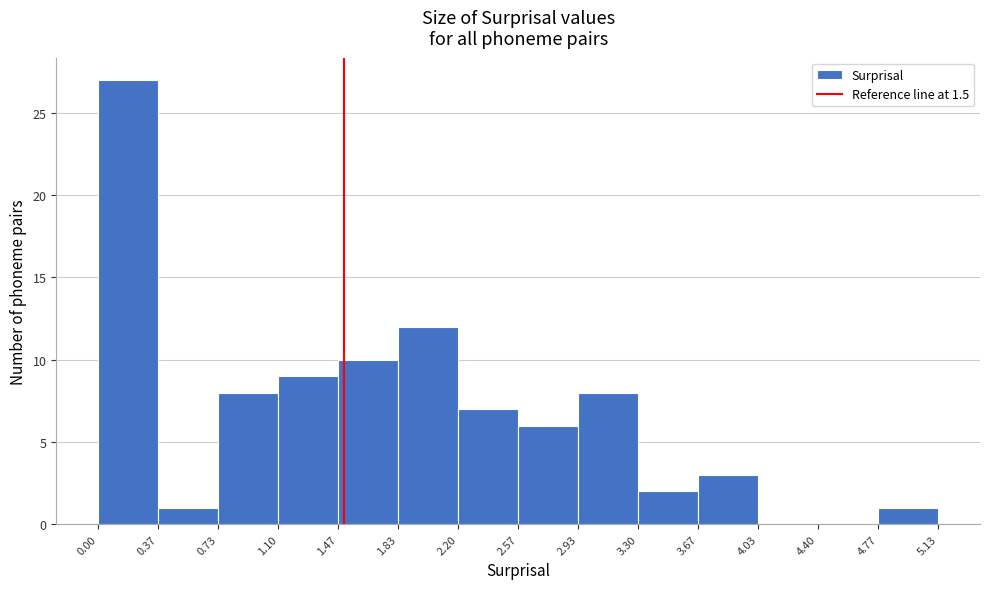

Reading left to right, transcribe this chart: for each bar, give the range it covers on the x-axis and its height. The values are not printed on the chart, so give them approximately, as read against the axis.

0.00 to 0.37: 27
0.37 to 0.73: 1
0.73 to 1.10: 8
1.10 to 1.47: 9
1.47 to 1.83: 10
1.83 to 2.20: 12
2.20 to 2.57: 7
2.57 to 2.93: 6
2.93 to 3.30: 8
3.30 to 3.67: 2
3.67 to 4.03: 3
4.03 to 4.40: 0
4.40 to 4.77: 0
4.77 to 5.13: 1